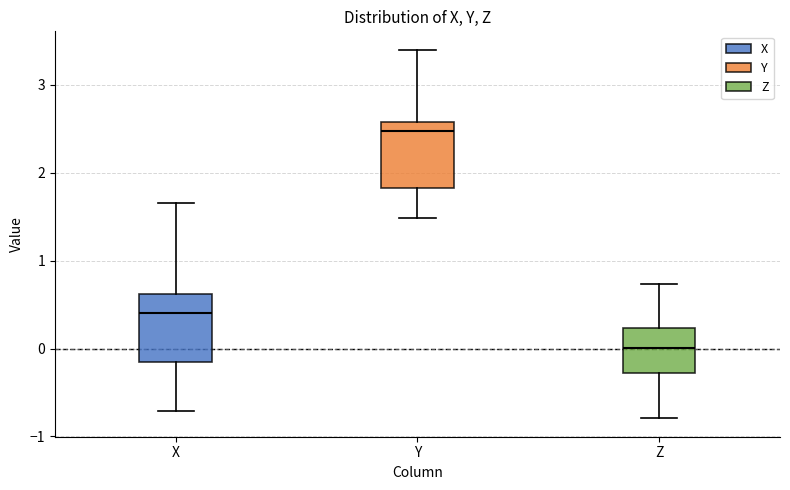

Reading left to right, read every box against the y-axis: the position of its median line, the range the box covers, and the ends of its whiskers. The values are not printed on the chart, so give them approximately, as read against the axis.

X: median 0.4, box -0.2 to 0.6, whiskers -0.7 to 1.7
Y: median 2.5, box 1.8 to 2.6, whiskers 1.5 to 3.4
Z: median 0.0, box -0.3 to 0.2, whiskers -0.8 to 0.7